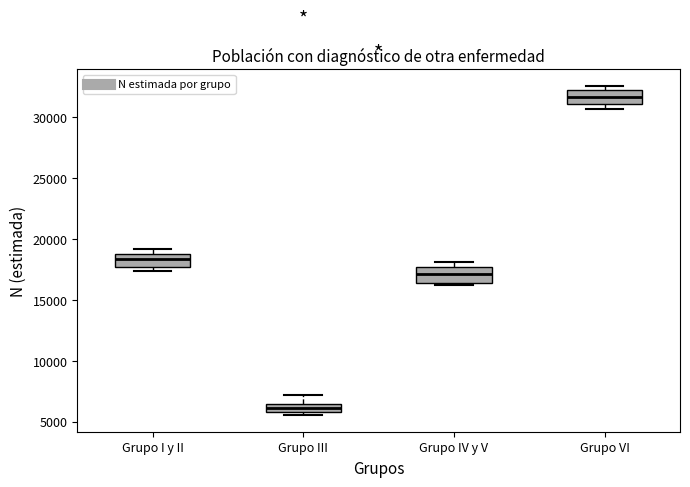

Where does the median line of the box for Grupo I y II sit on the y-axis? The values are not printed on the chart, so give them approximately, as read against the axis.

18500